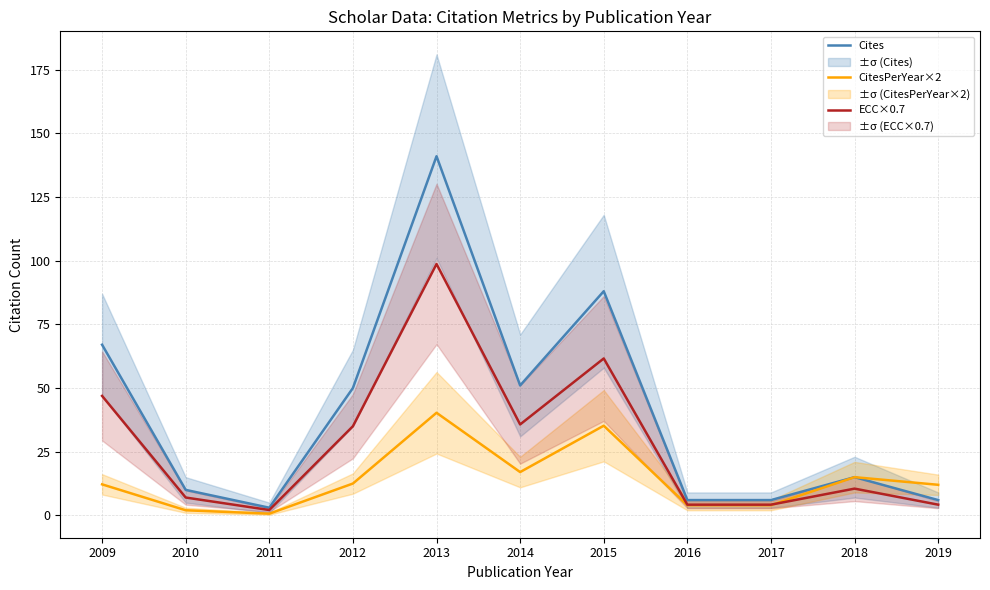

What is the difference between the CitesPerYear×2 values at 2012 and 2015?

22.7